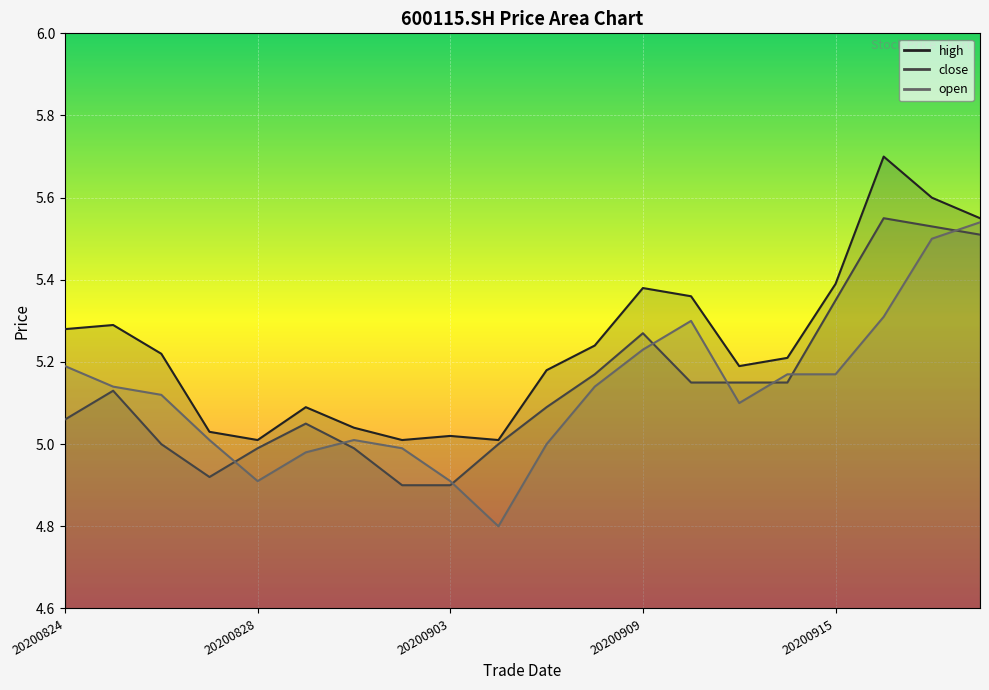

Where is the first local minimum for high?

20200828